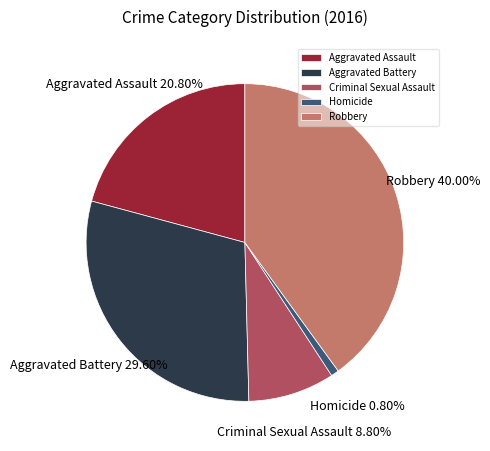

Is it true that Criminal Sexual Assault is 19% of the pie?

False